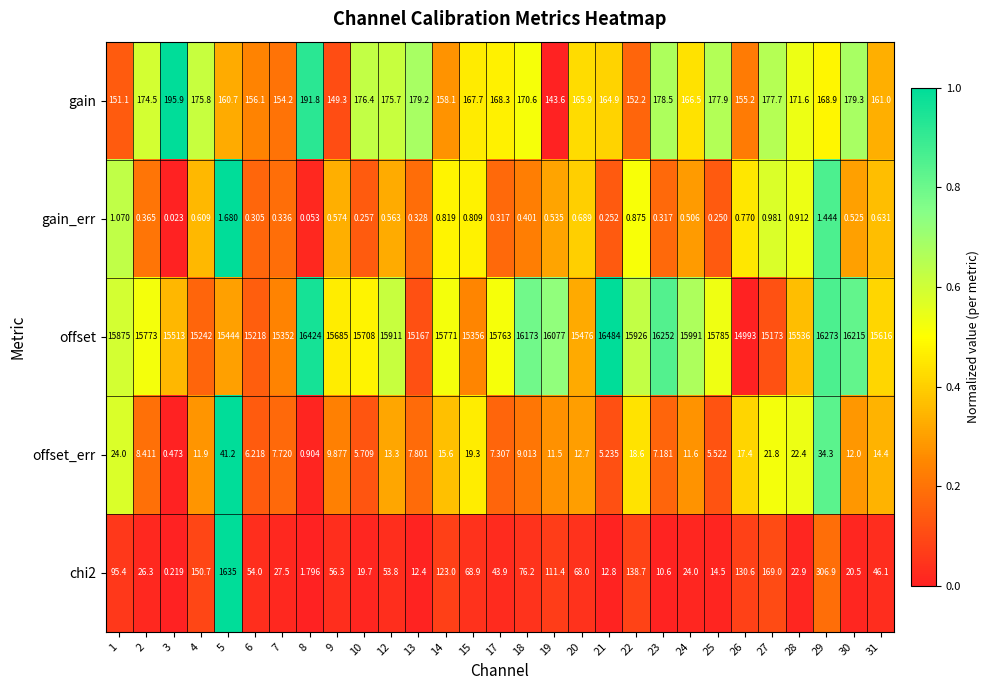

Between 14 and 18, which series saw the biggest shift?

offset